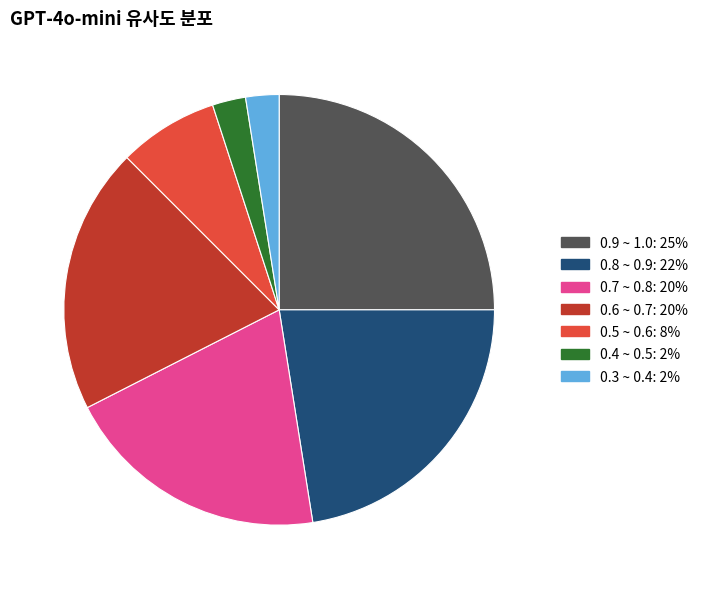

How many slices are in this pie chart?

7